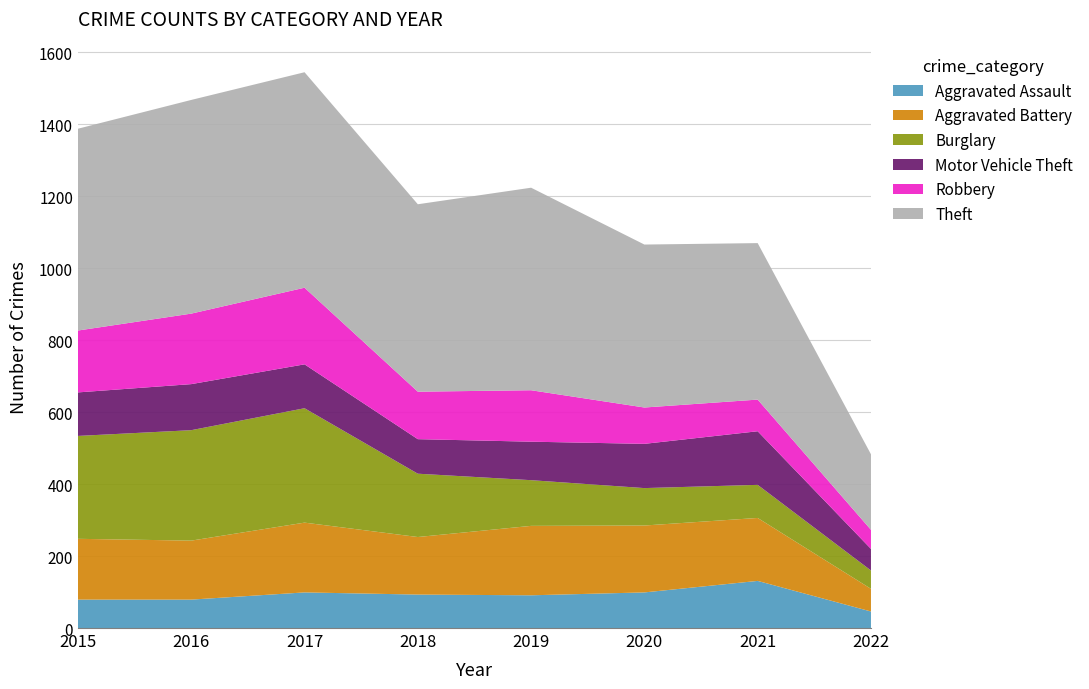

Reading left to right, what are all the values shown in this chart?

Aggravated Assault: 2015=79	2016=79	2017=99	2018=93	2019=91	2020=99	2021=131	2022=46
Aggravated Battery: 2015=169	2016=164	2017=194	2018=160	2019=193	2020=186	2021=175	2022=63
Burglary: 2015=286	2016=307	2017=318	2018=176	2019=127	2020=104	2021=92	2022=51
Motor Vehicle Theft: 2015=121	2016=128	2017=122	2018=96	2019=107	2020=123	2021=149	2022=60
Robbery: 2015=172	2016=196	2017=213	2018=132	2019=143	2020=101	2021=88	2022=53
Theft: 2015=561	2016=594	2017=599	2018=521	2019=563	2020=453	2021=435	2022=210